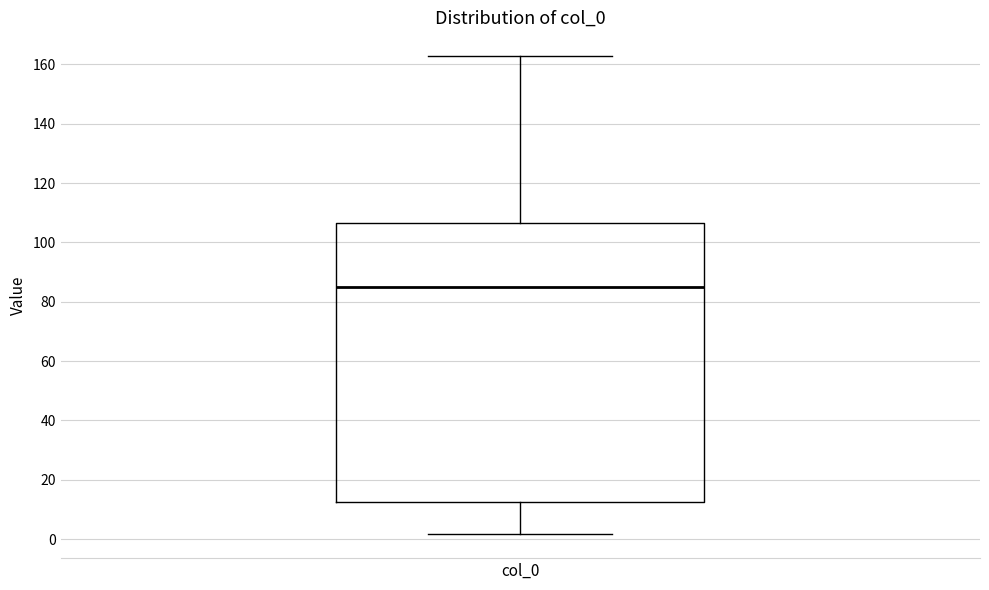

Read this box plot against the y-axis: the position of the median line, the range covered by the box, and the ends of both whiskers. The values are not printed on the chart, so give them approximately, as read against the axis.

median 86, box 12 to 106, whiskers 2 to 162